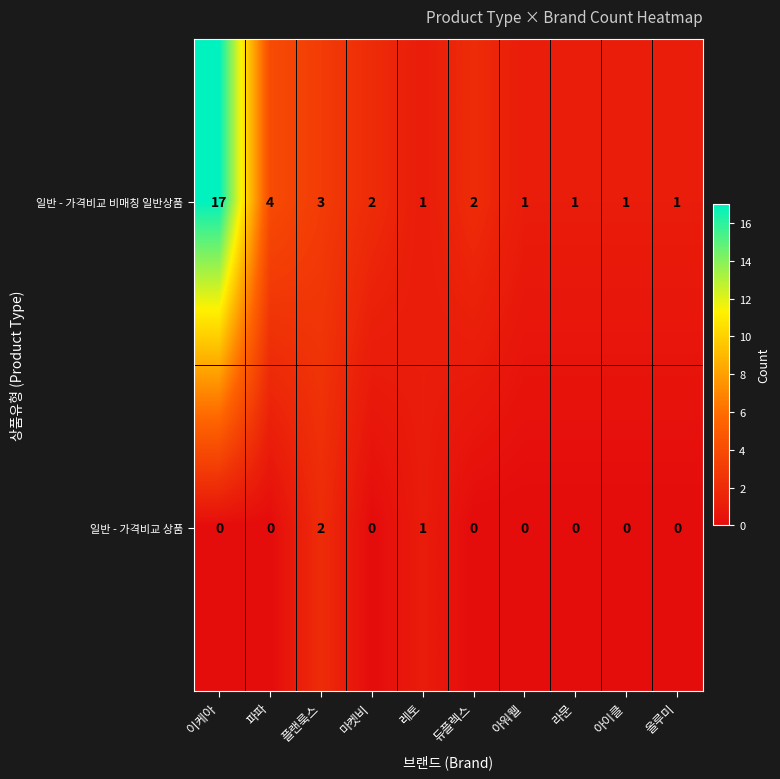

Is the value of 일반 - 가격비교 비매칭 일반상품 at 듀플렉스 greater than the value of 일반 - 가격비교 상품 at 아이클?

Yes